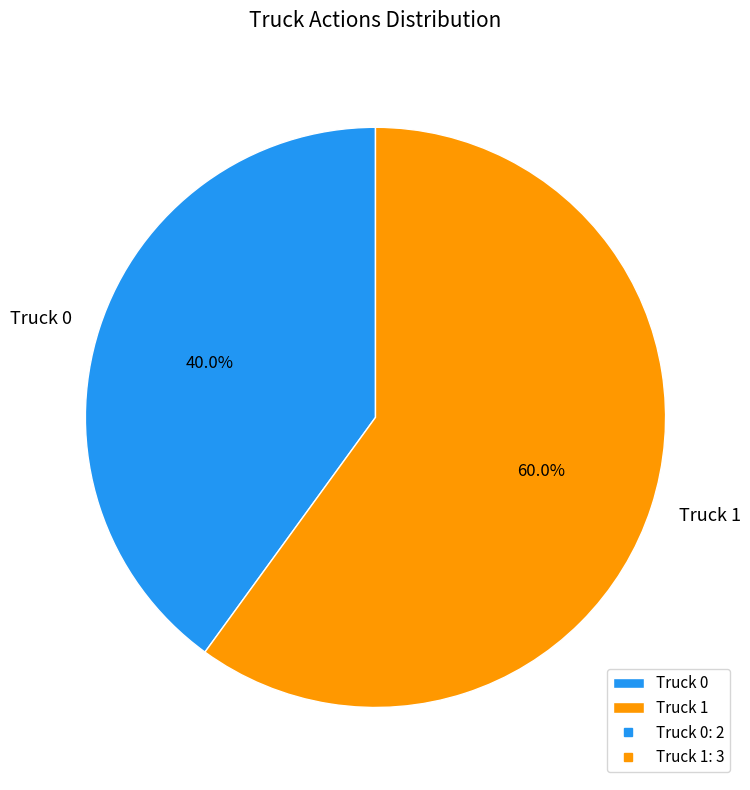

Which category accounts for the majority?

Truck 1